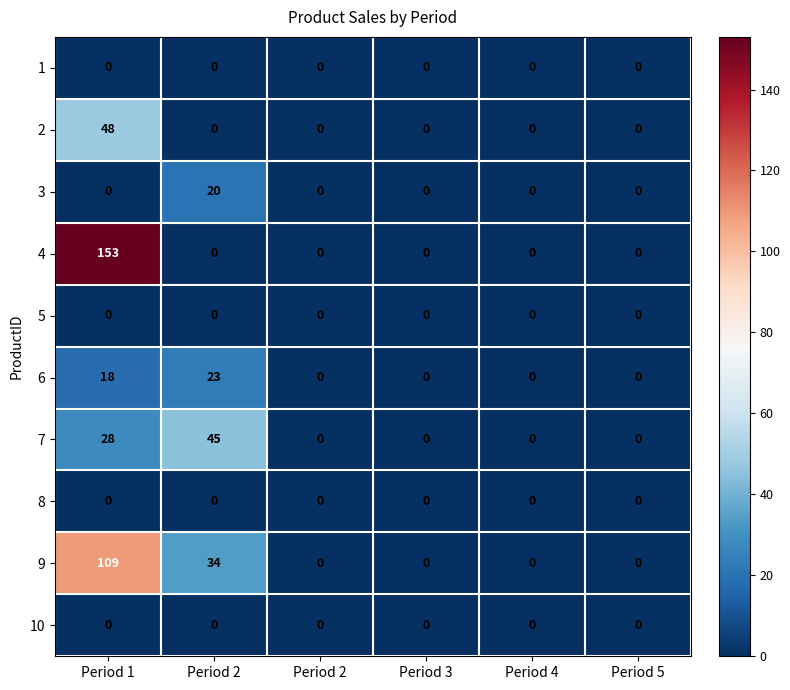

How many distinct data groups are displayed?

10